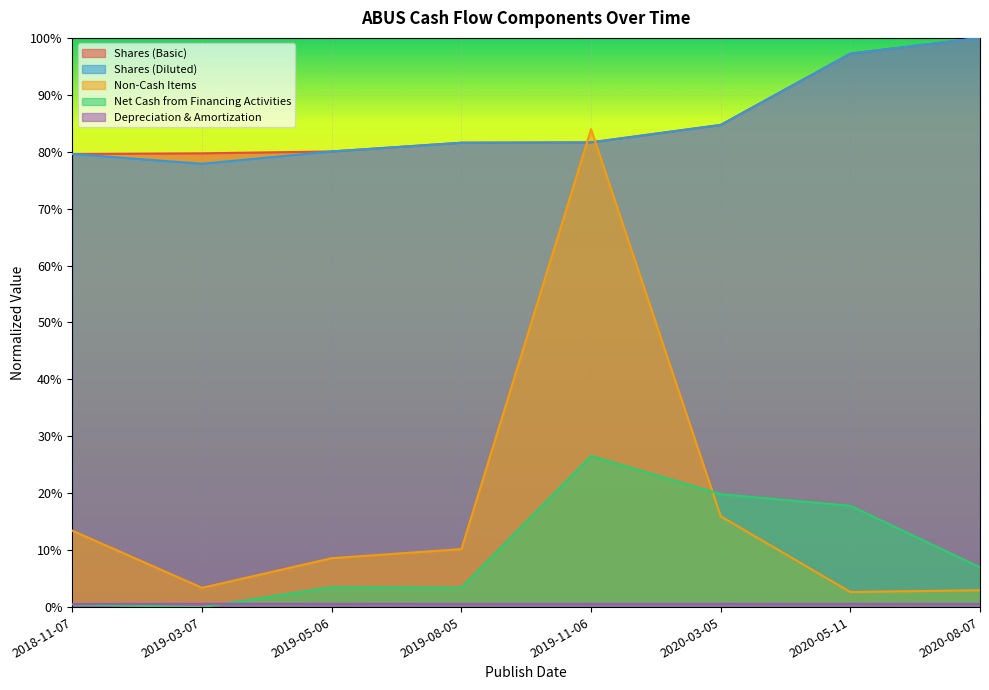

List the labels in order of Shares (Diluted) value, largest first.

2020-08-07, 2020-05-11, 2020-03-05, 2019-11-06, 2019-08-05, 2019-05-06, 2018-11-07, 2019-03-07